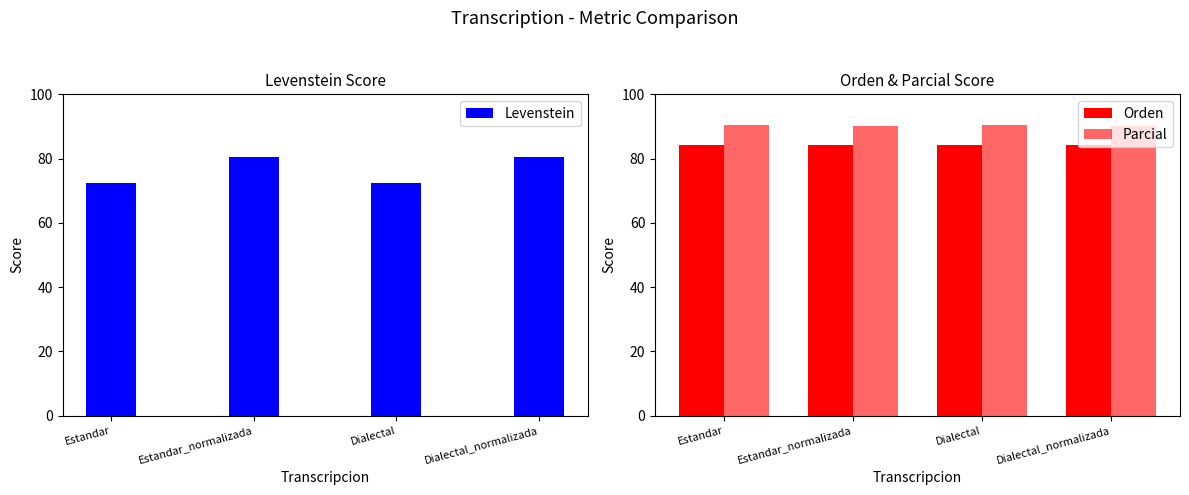

Between Dialectal_normalizada and Estandar, which is larger?

Dialectal_normalizada